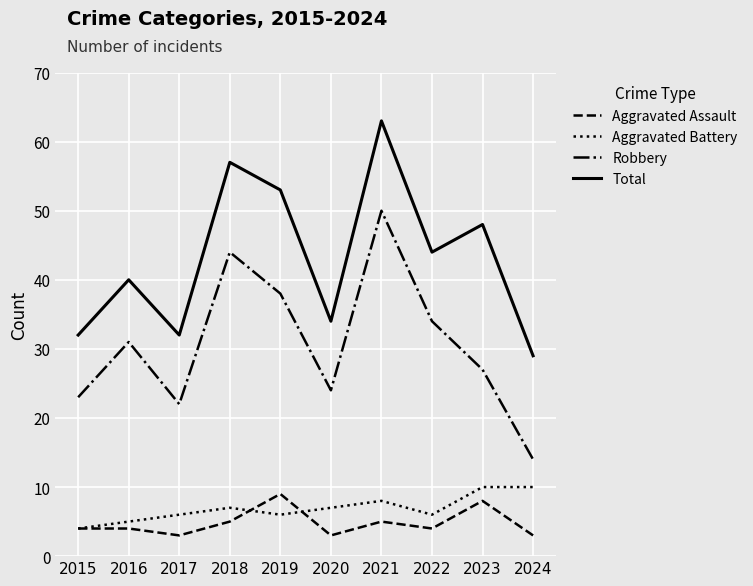

What is the minimum value shown in the chart?

3